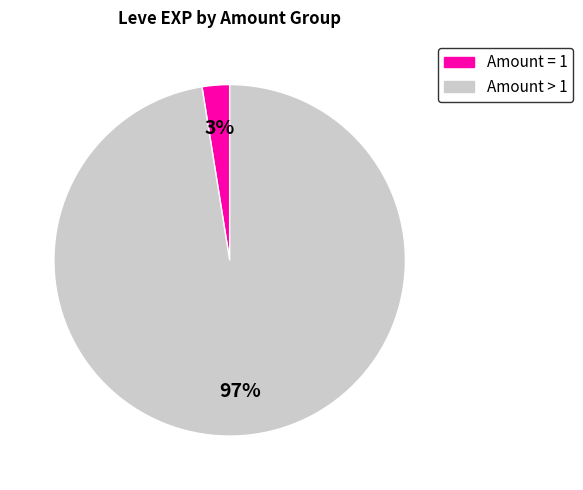

To the nearest percent, what is the average slice percentage?

50%